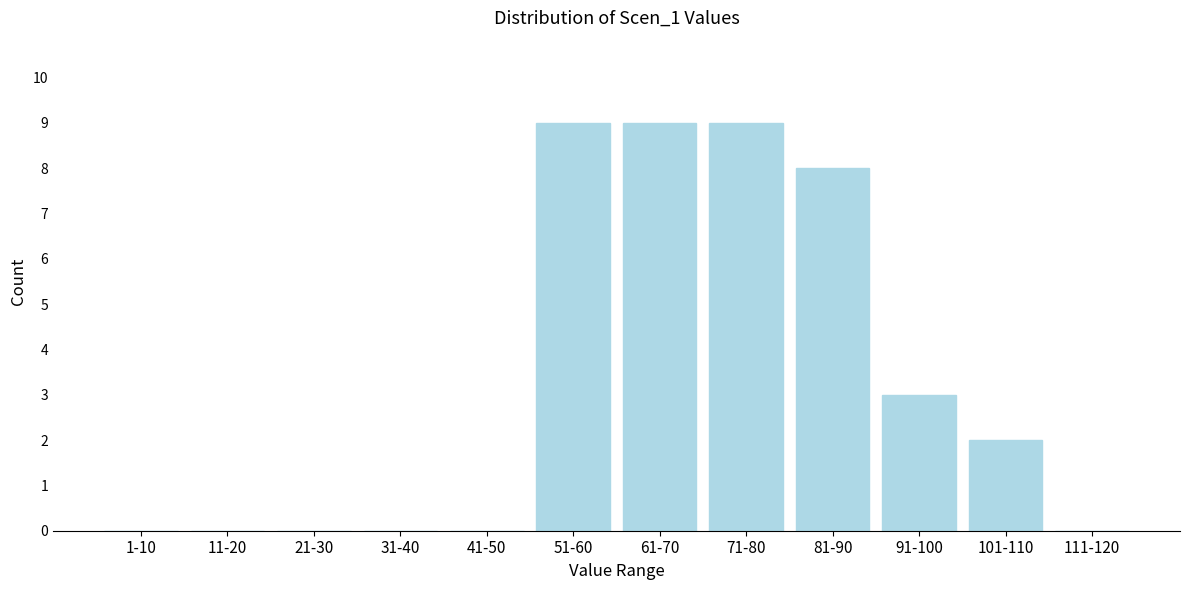

Reading left to right, transcribe all the data shown in this chart.

1-10=0	11-20=0	21-30=0	31-40=0	41-50=0	51-60=9	61-70=9	71-80=9	81-90=8	91-100=3	101-110=2	111-120=0